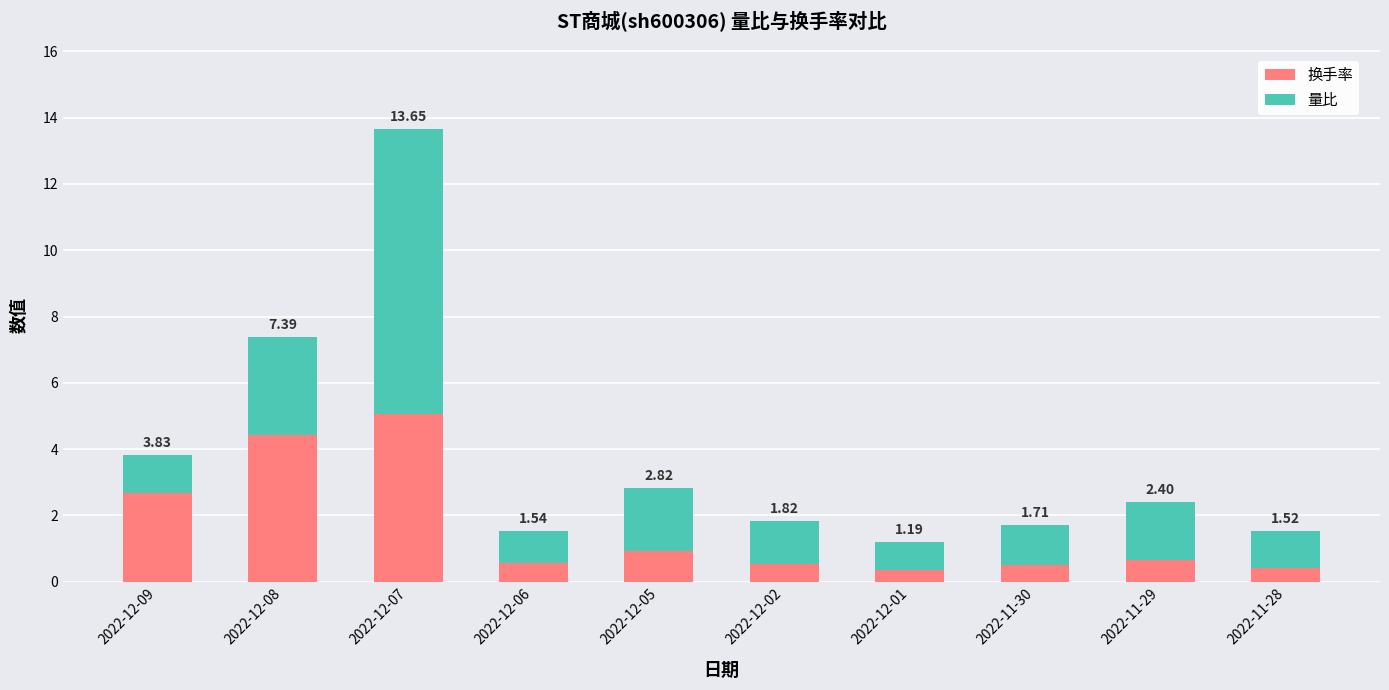

Does the chart contain stacked bars?

Yes